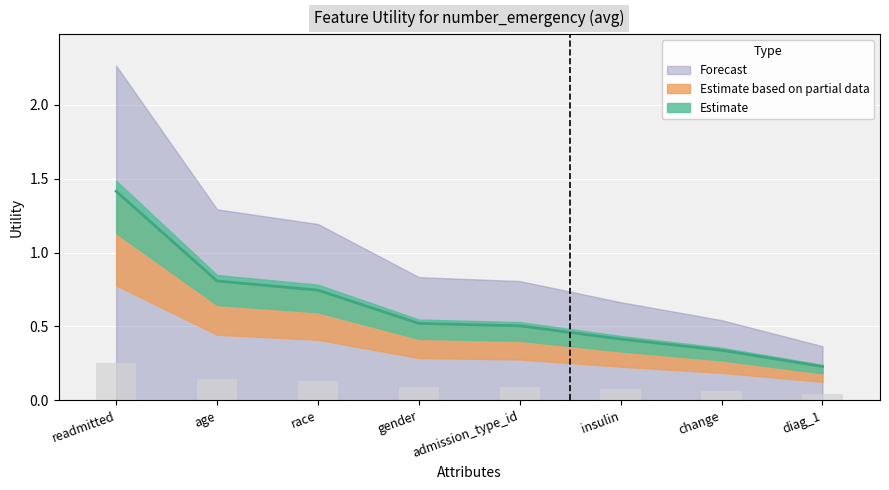

How many bars are there in total?

8